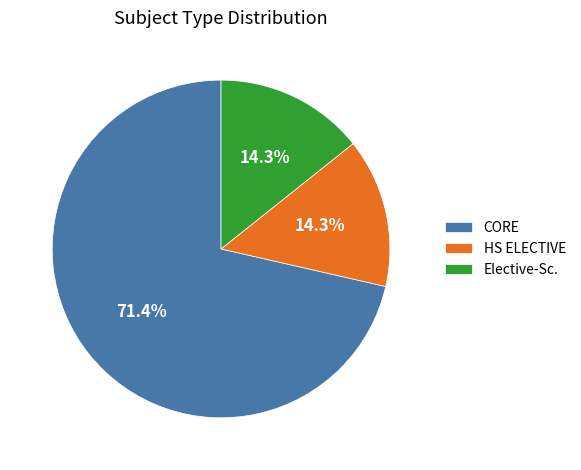

What is the largest slice in the pie chart?

CORE